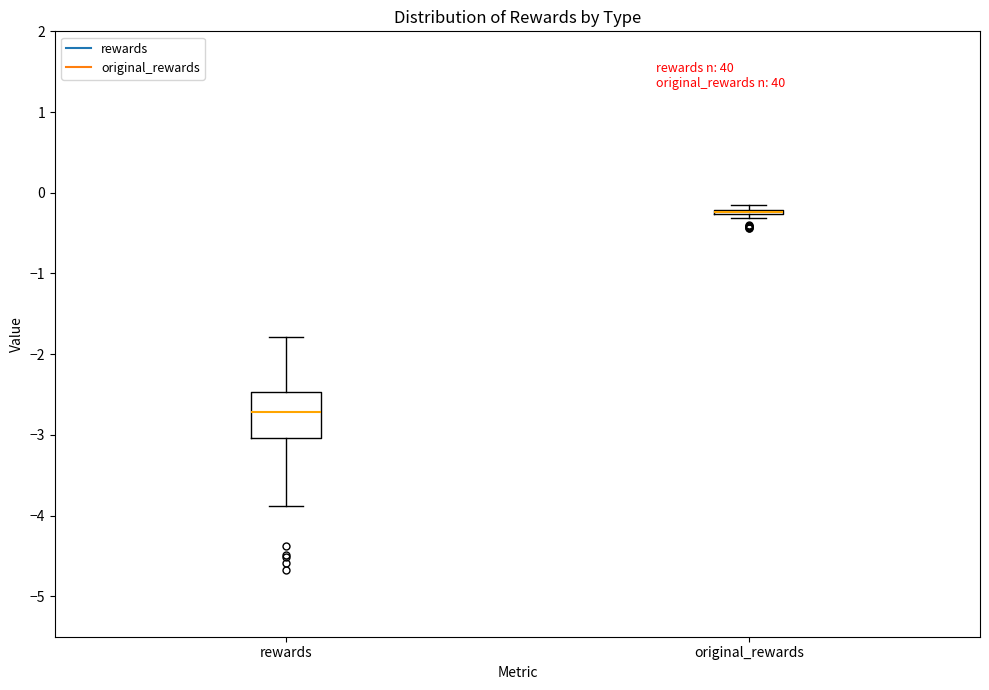

Where is the upper edge of the box for rewards on the y-axis? The values are not printed on the chart, so give them approximately, as read against the axis.

-2.5